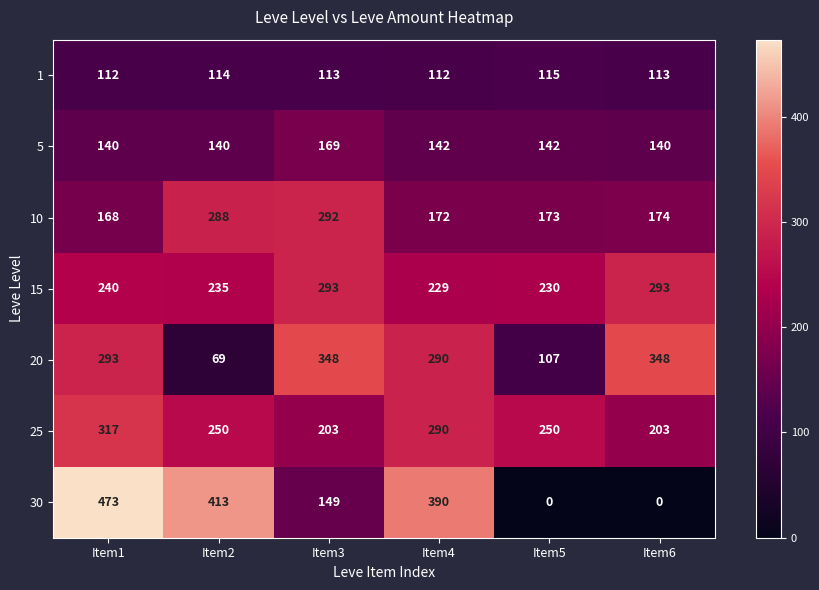

What is the difference between the 20 values at Item4 and Item3?

58